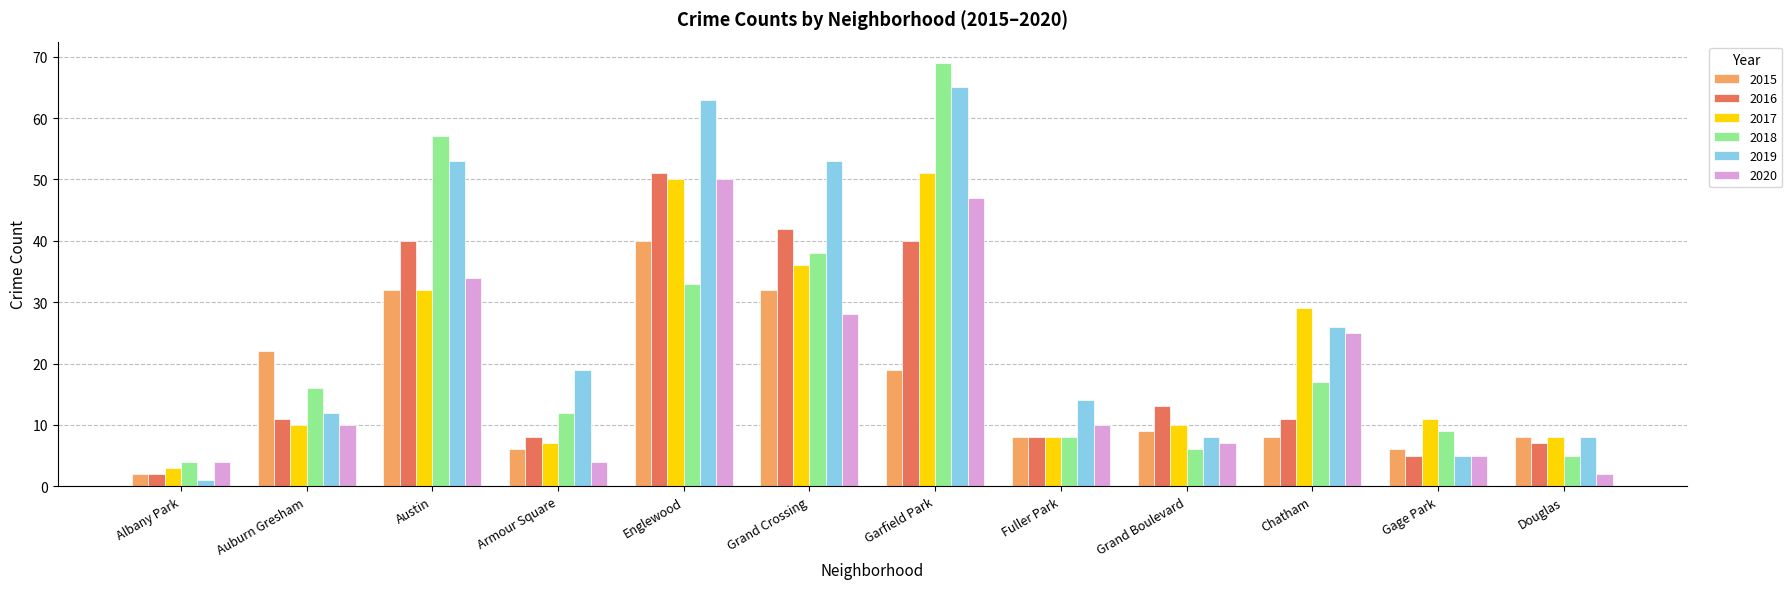

What is the approximate value of 2015 at Austin?

32